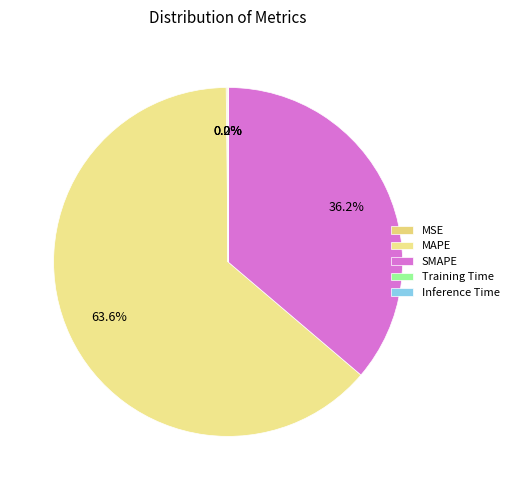

Which slice represents more than half of the pie?

MAPE